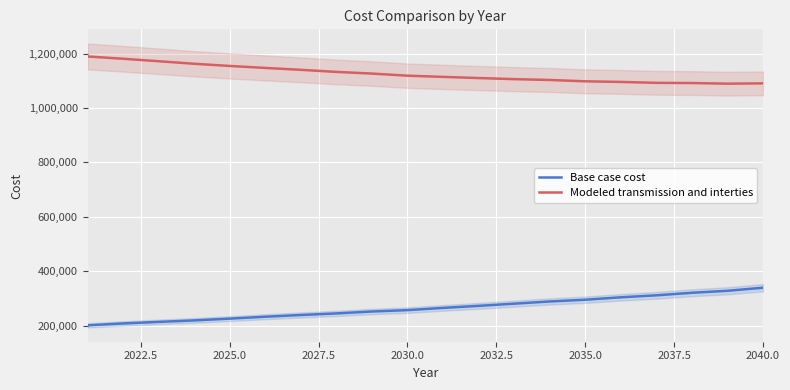

What is the highest value of the Modeled transmission and interties series?

1189587.2